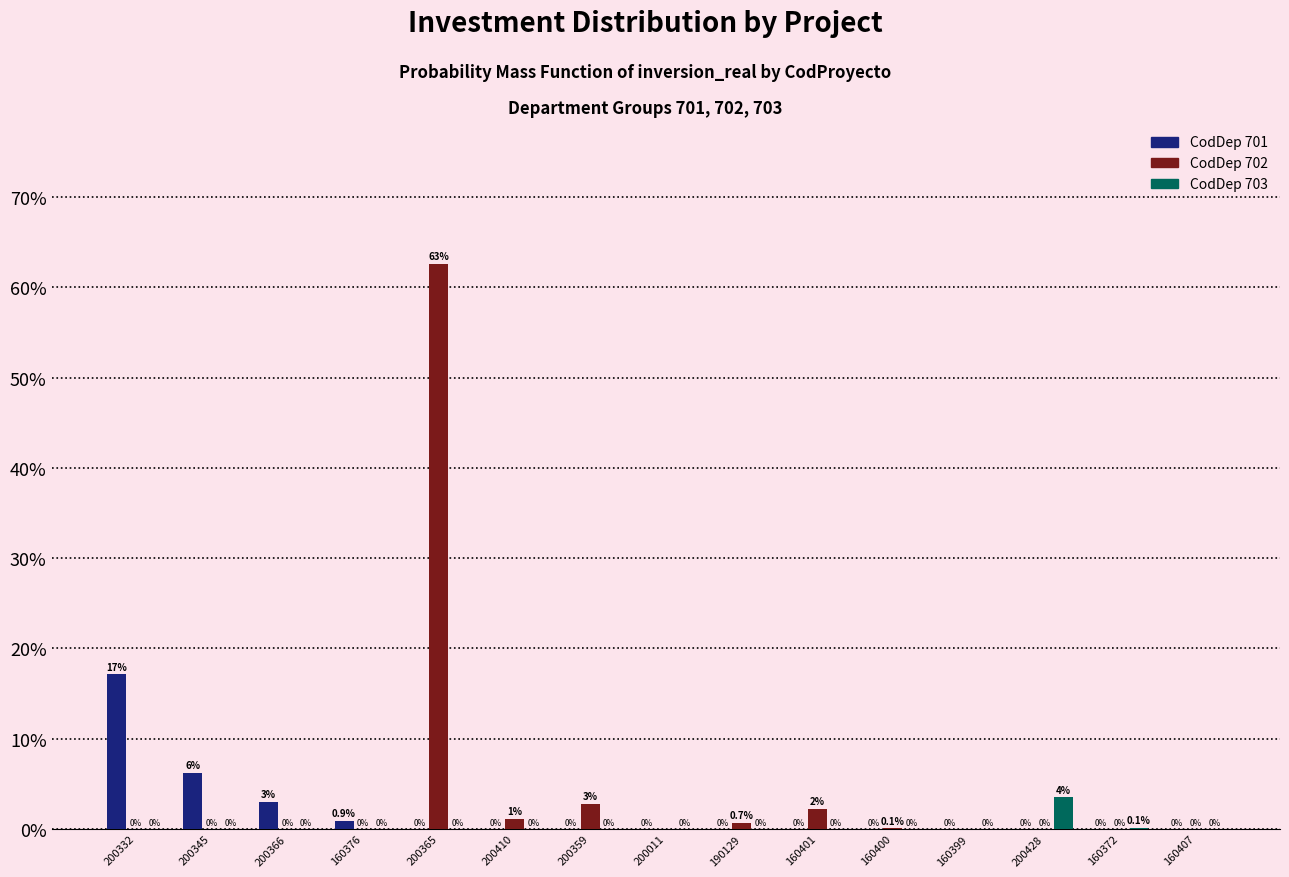

The value of CodDep 701 at 200365 is 0.0. True or false?

True